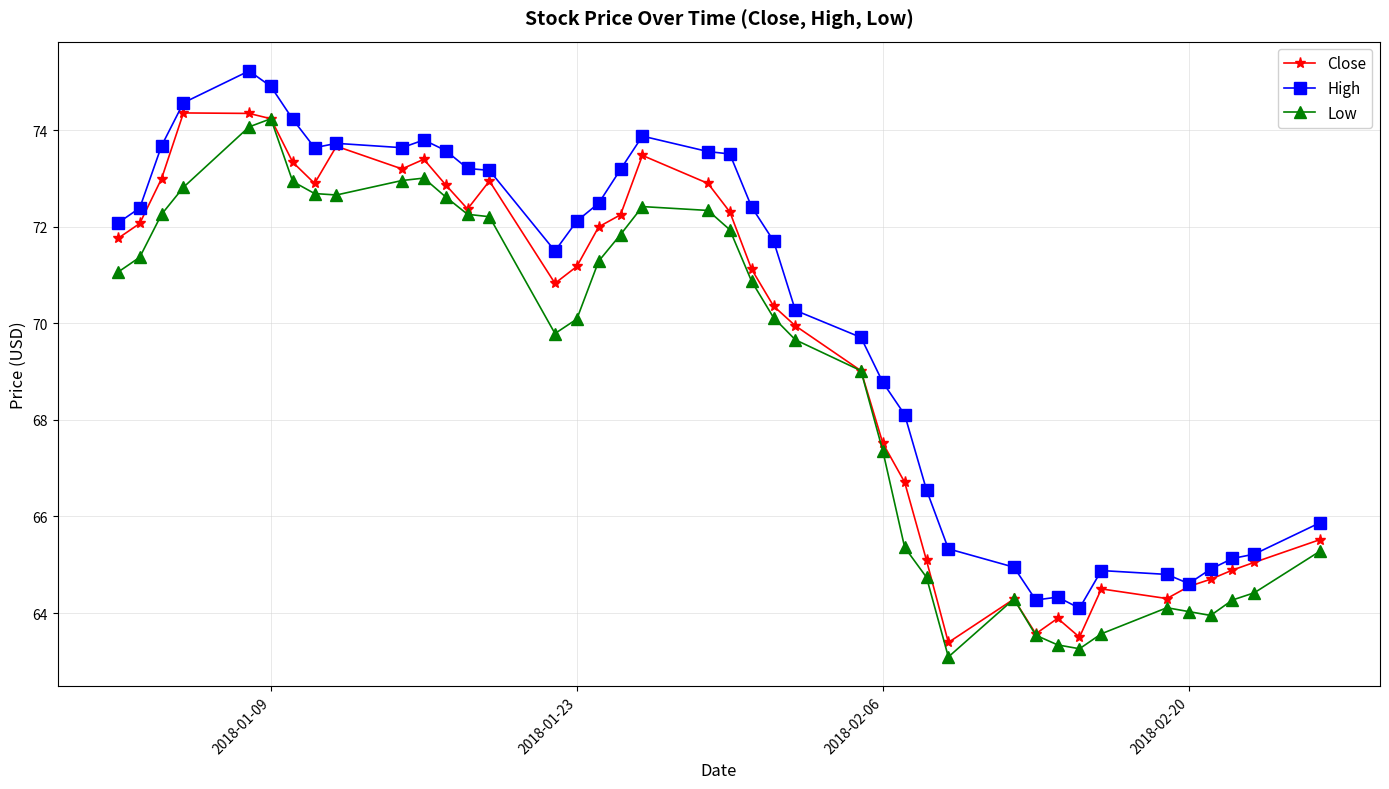

True or false: High and Low intersect in this chart.

False